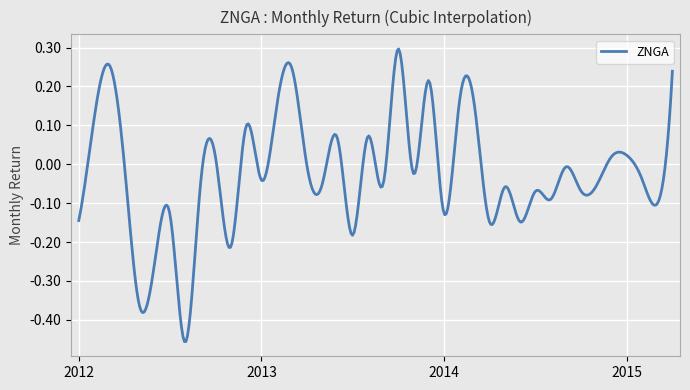

Does the chart display data point markers on the line(s)?

No